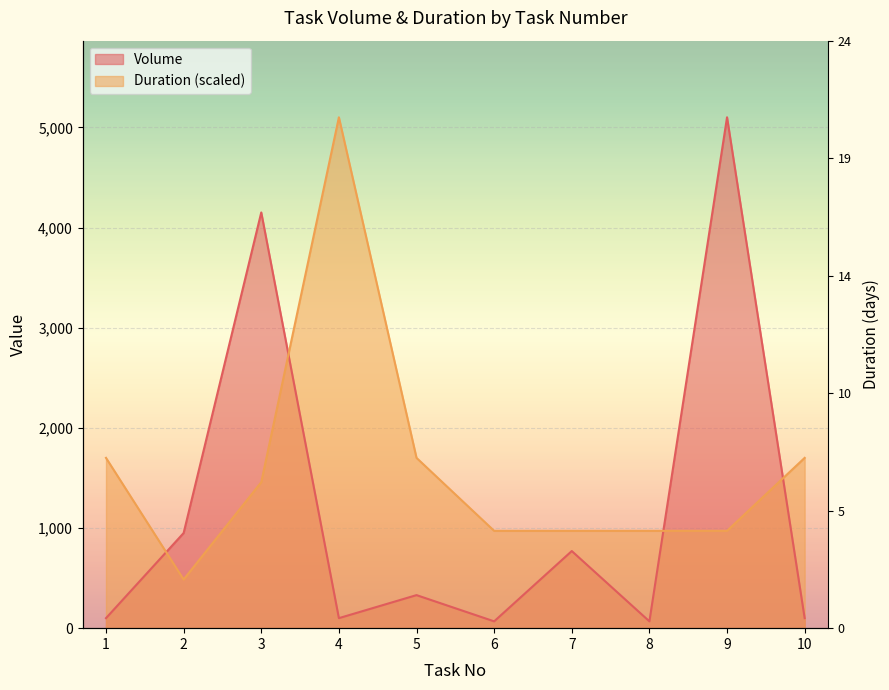

Which has a higher value, 6 or 1?

1